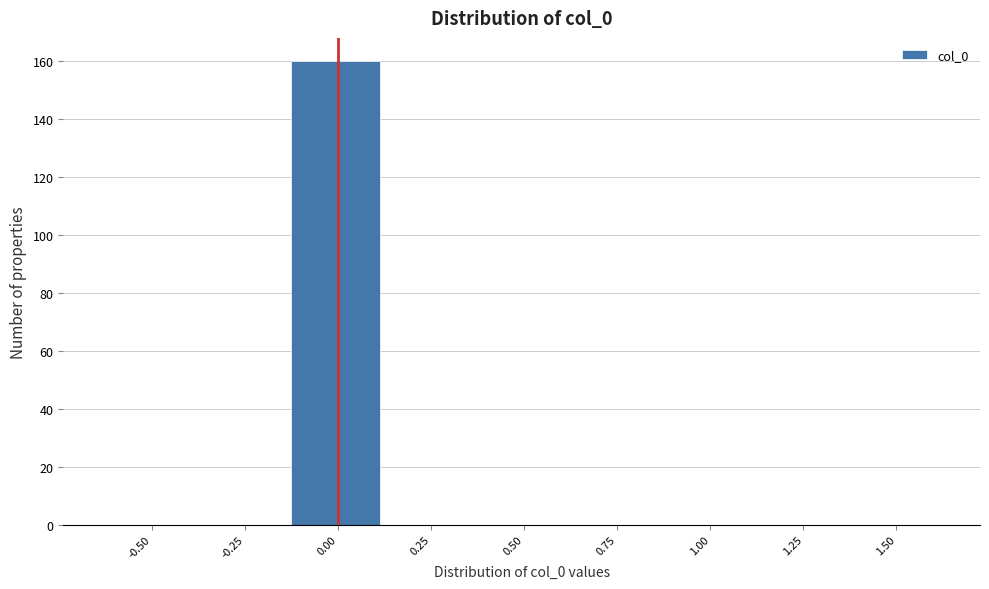

Reading right to left, list all the values displayed in this chart.

1.50=0	1.25=0	1.00=0	0.75=0	0.50=0	0.25=0	0.00=160	-0.25=0	-0.50=0